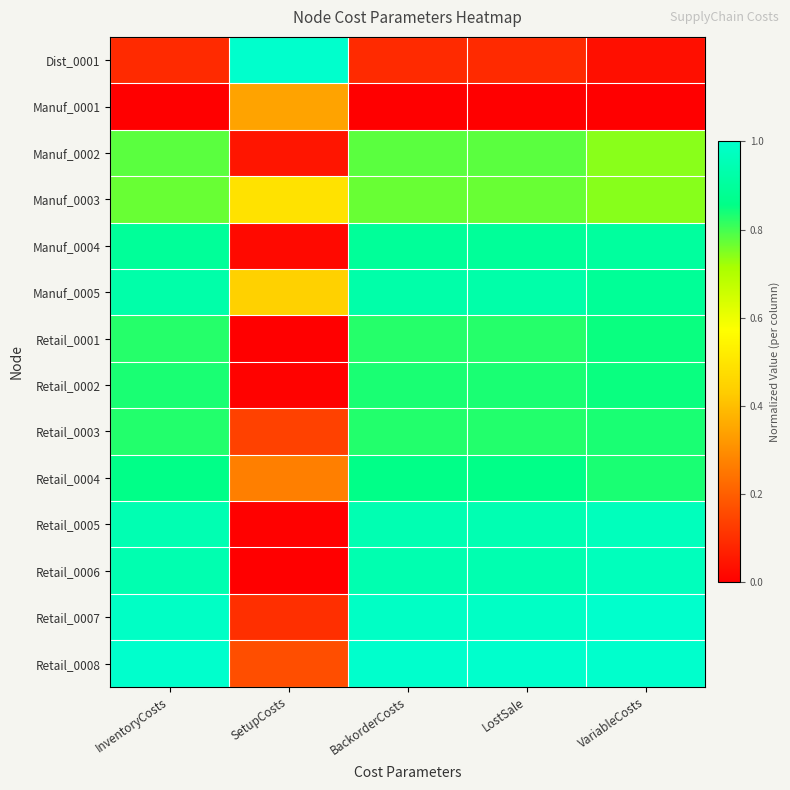

How many series are shown in this chart?

14